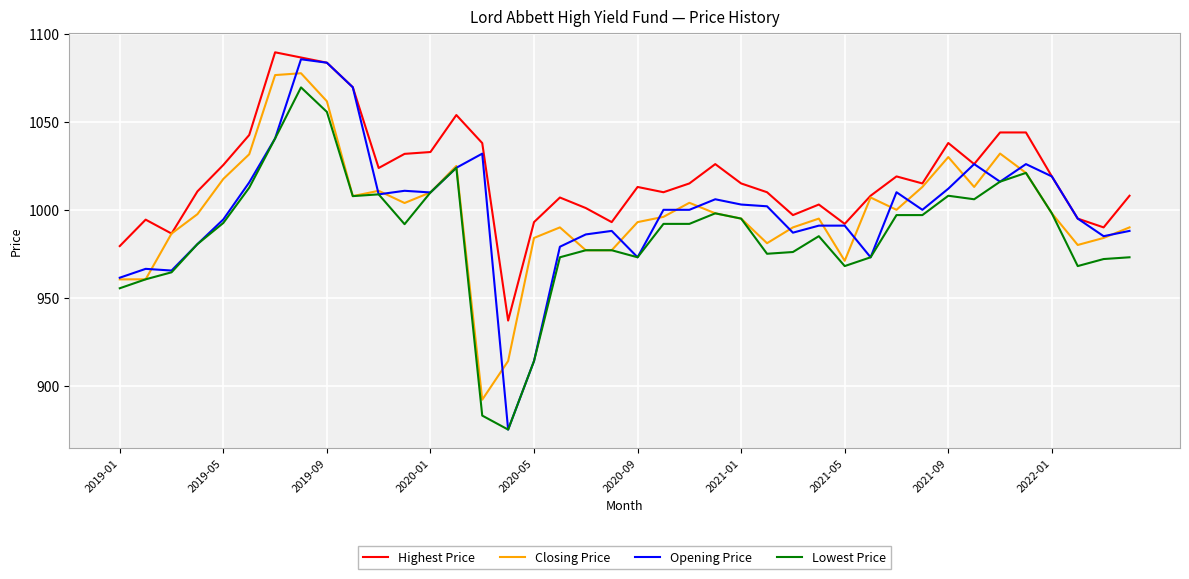

Which series has the widest spread of values?

Opening Price